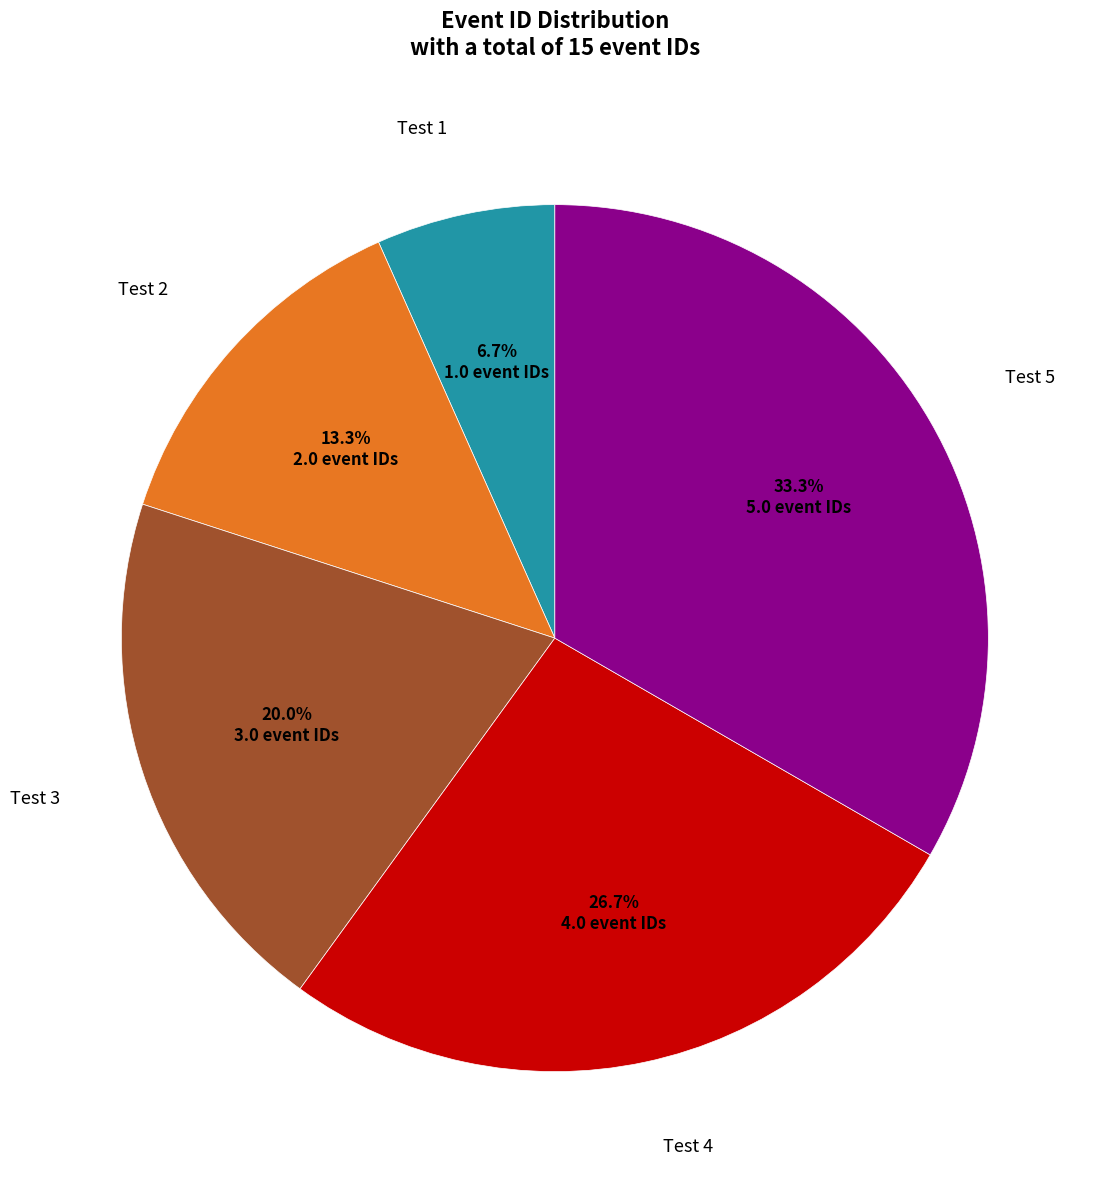

Is there a majority slice in this chart?

No